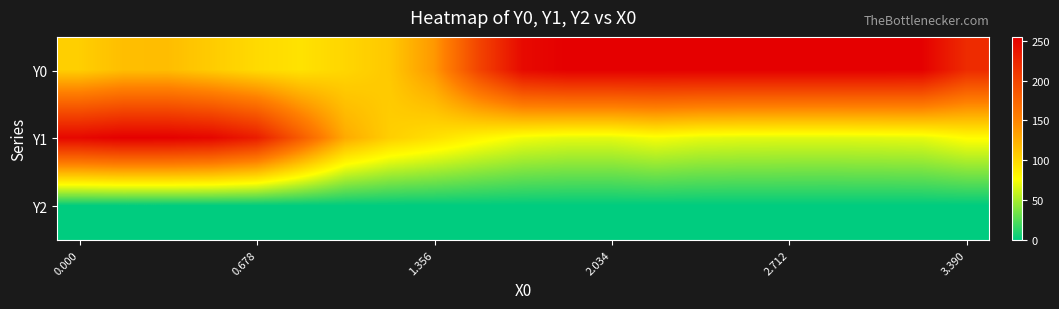

List the series in order of their overall mean, lowest first.

Y2, Y1, Y0